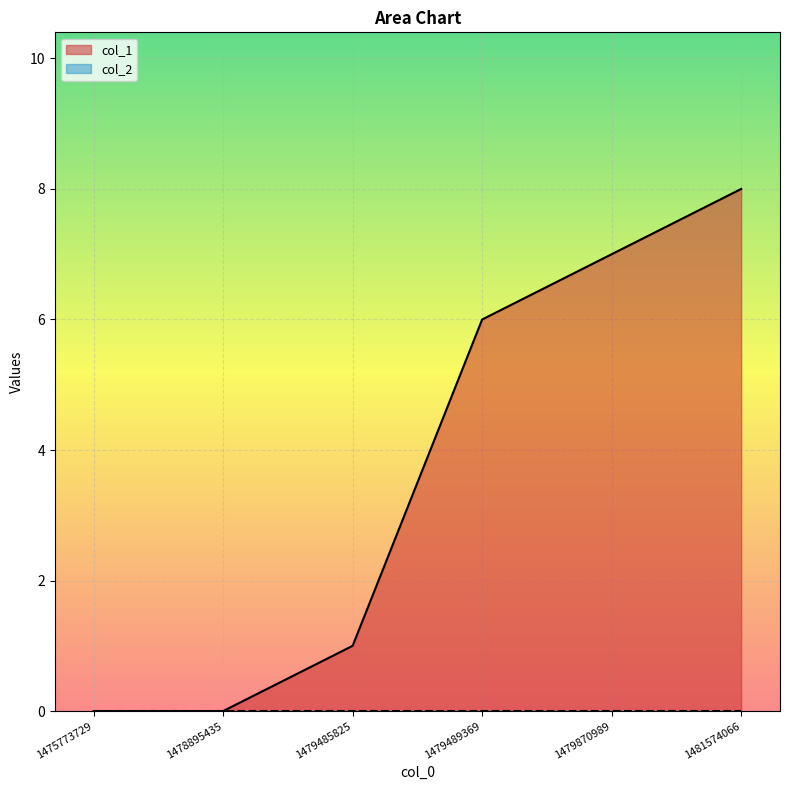

Which category has the lowest value across all series?

1475773729